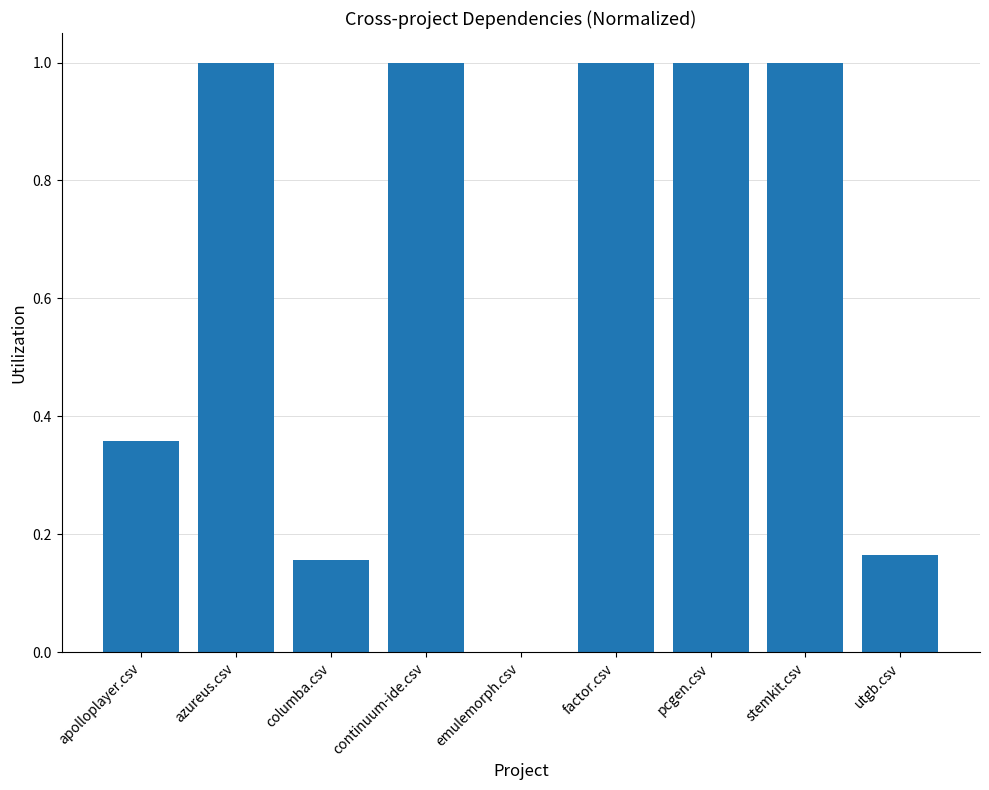

What is the sum of the values at continuum-ide.csv and azureus.csv?

2.0